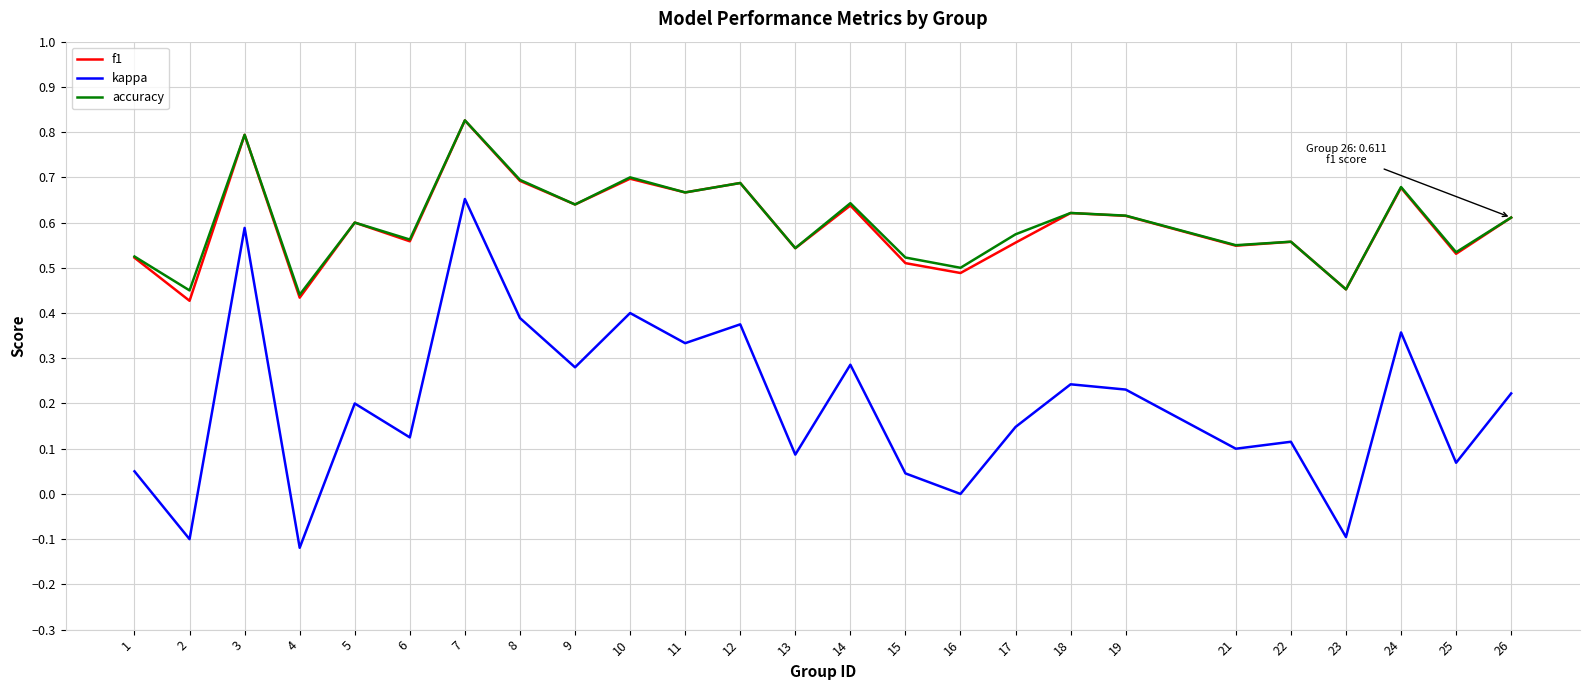

What is the total value across all series at 13?

1.2